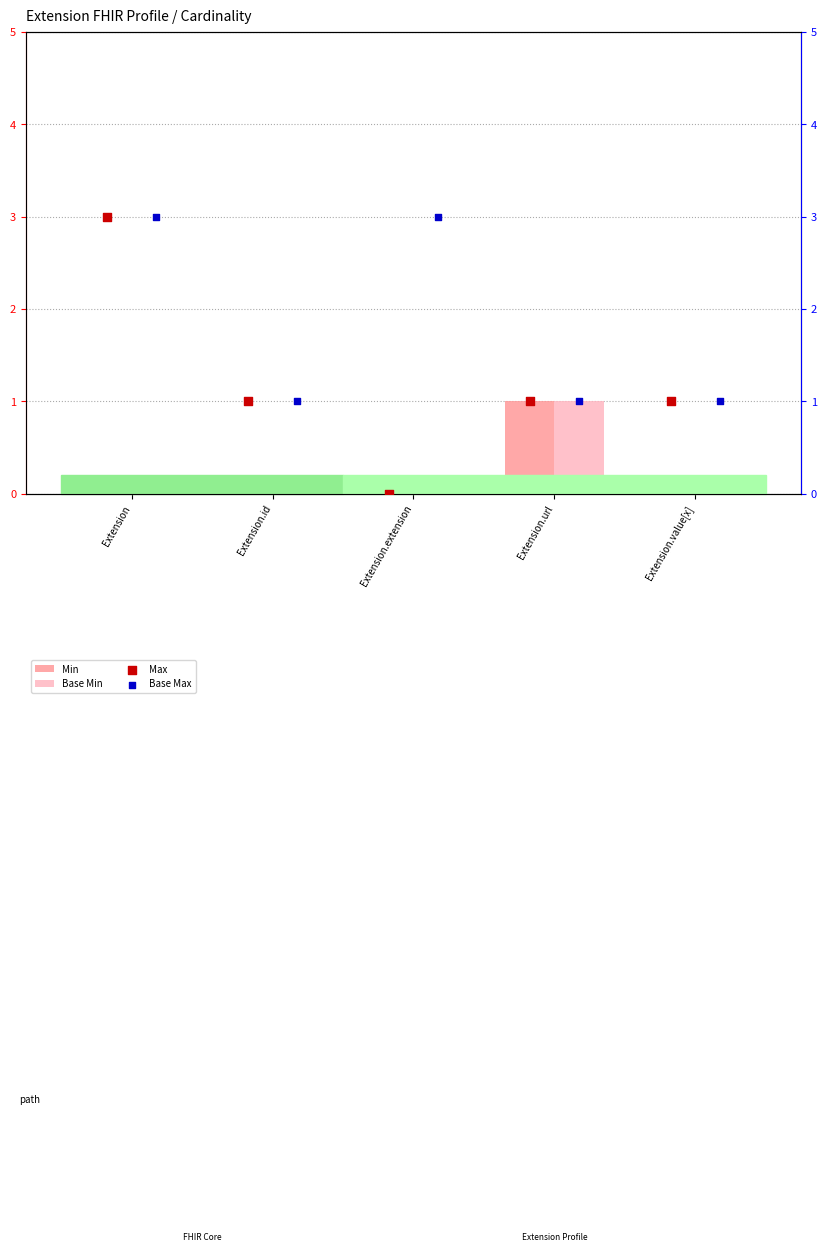

Which series has the largest total across all categories?

Base Max